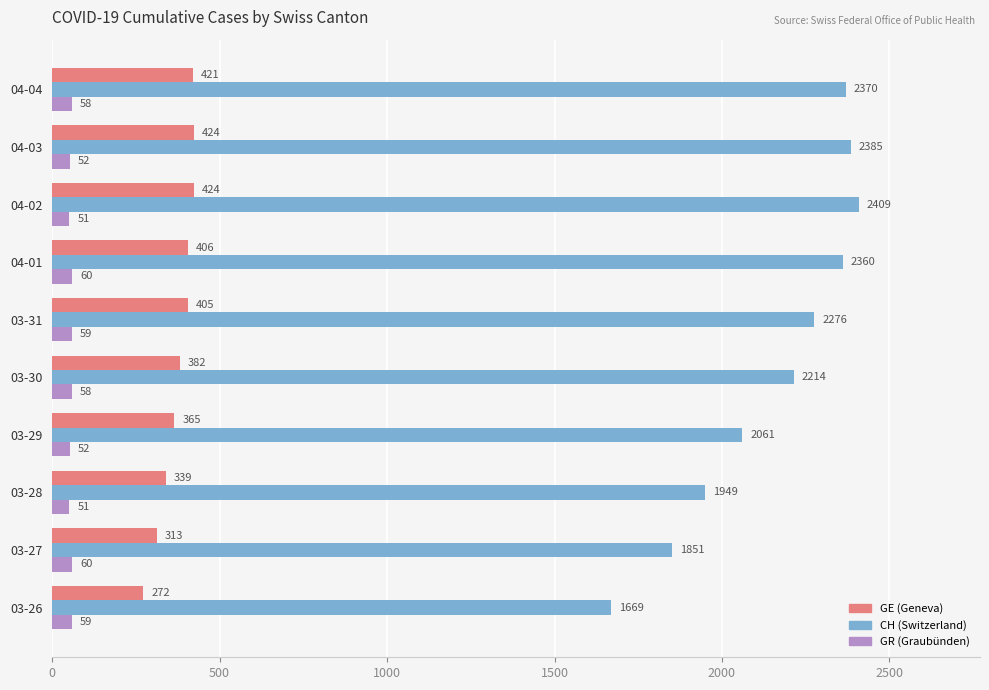

What is the spread (max minus min) of values at 03-27?

1791